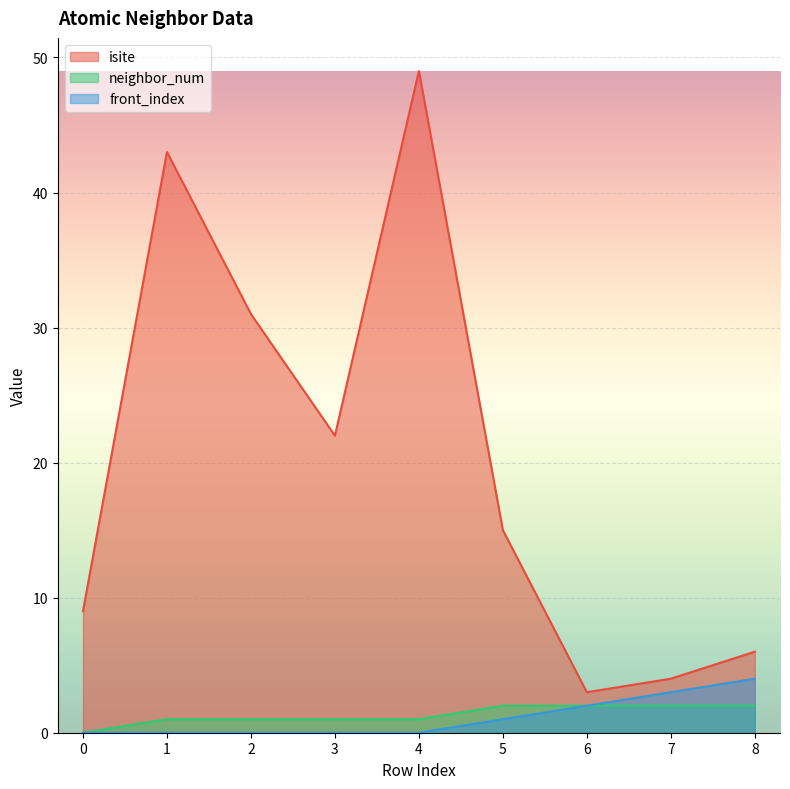

Reading left to right, extract all data points from this chart.

isite: 9	43	31	22	49	15	3	4	6
neighbor_num: 0	1	1	1	1	2	2	2	2
front_index: 0	0	0	0	0	1	2	3	4